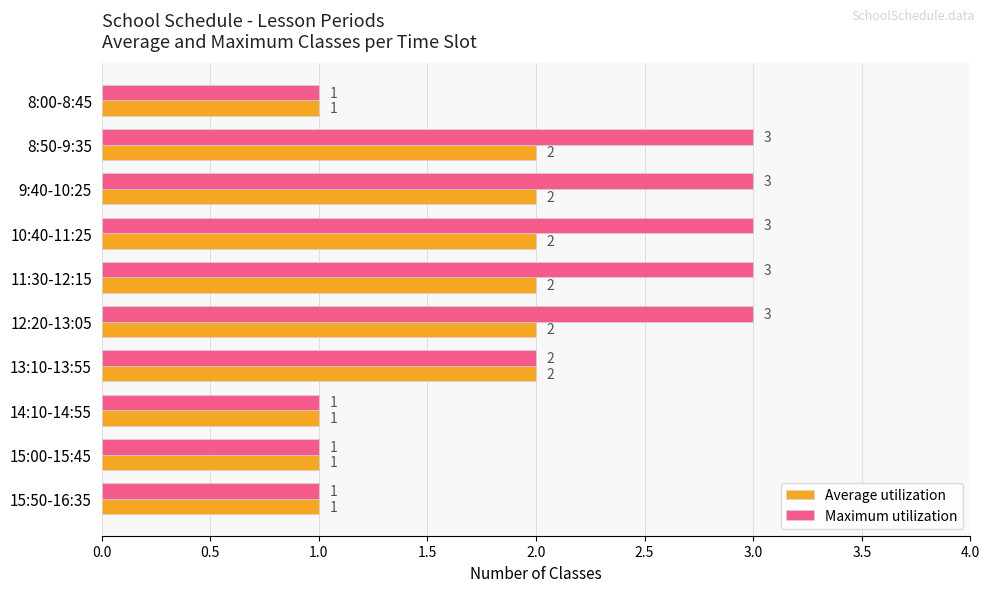

What is the minimum value for Average utilization?

1